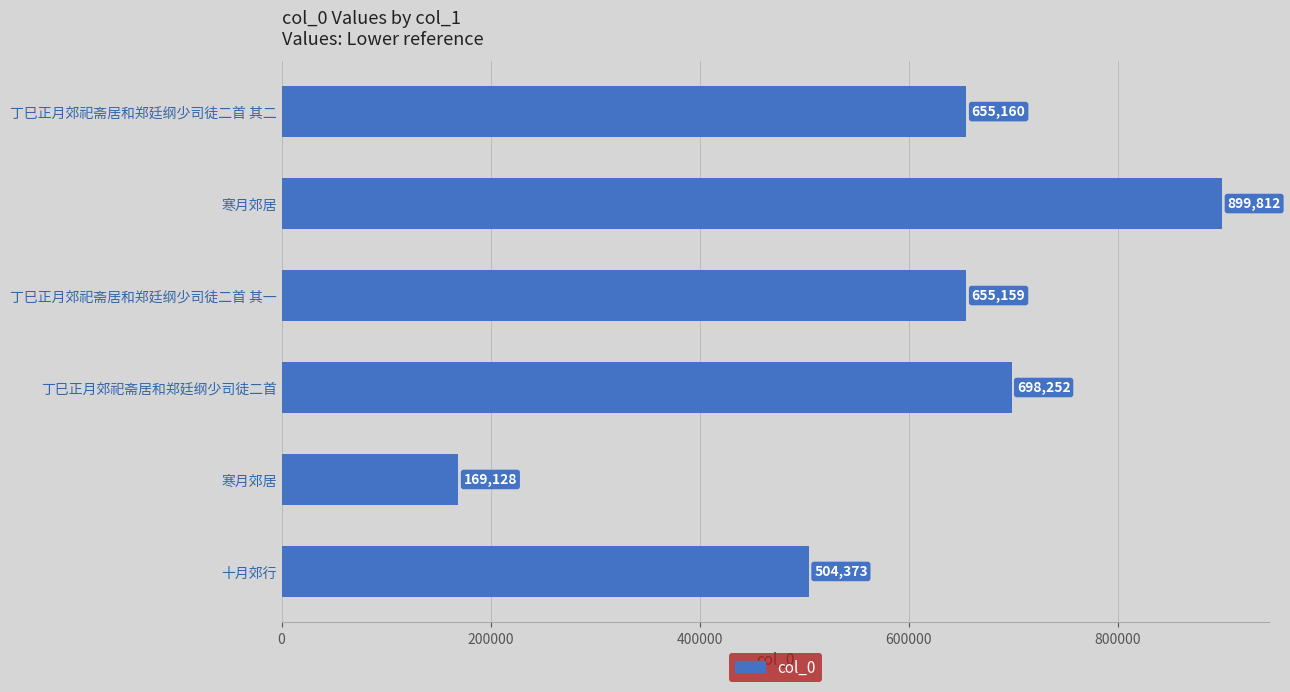

How many values are below 655160?

3